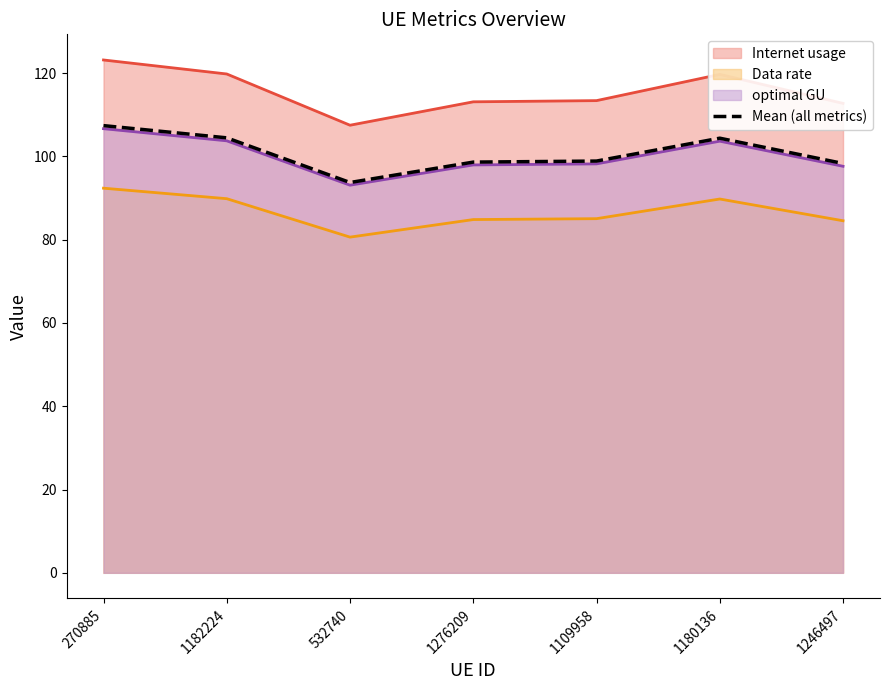

Rank the categories by value from lowest to highest.

532740, 1246497, 1276209, 1109958, 1180136, 1182224, 270885